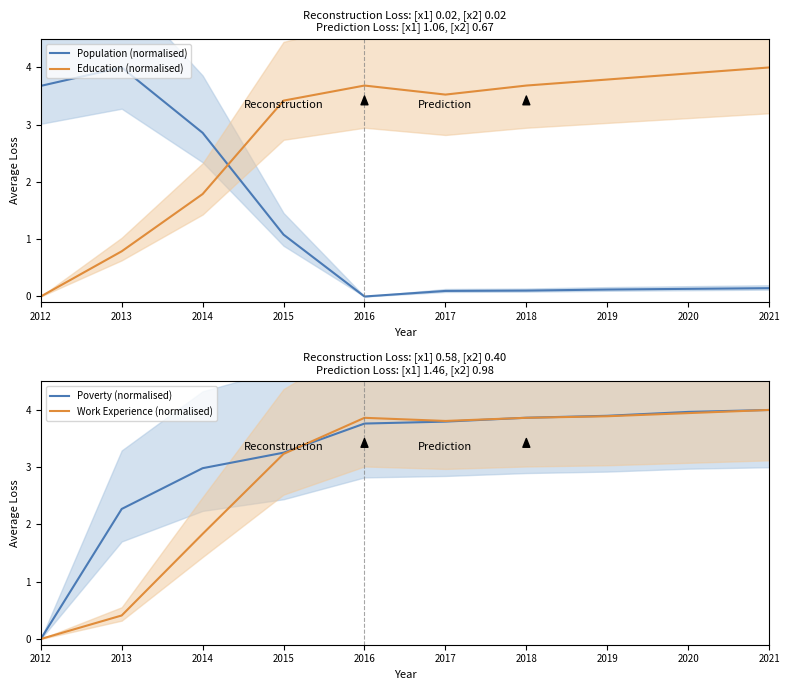

Where does the Poverty (normalised) series first go above 3?

2015